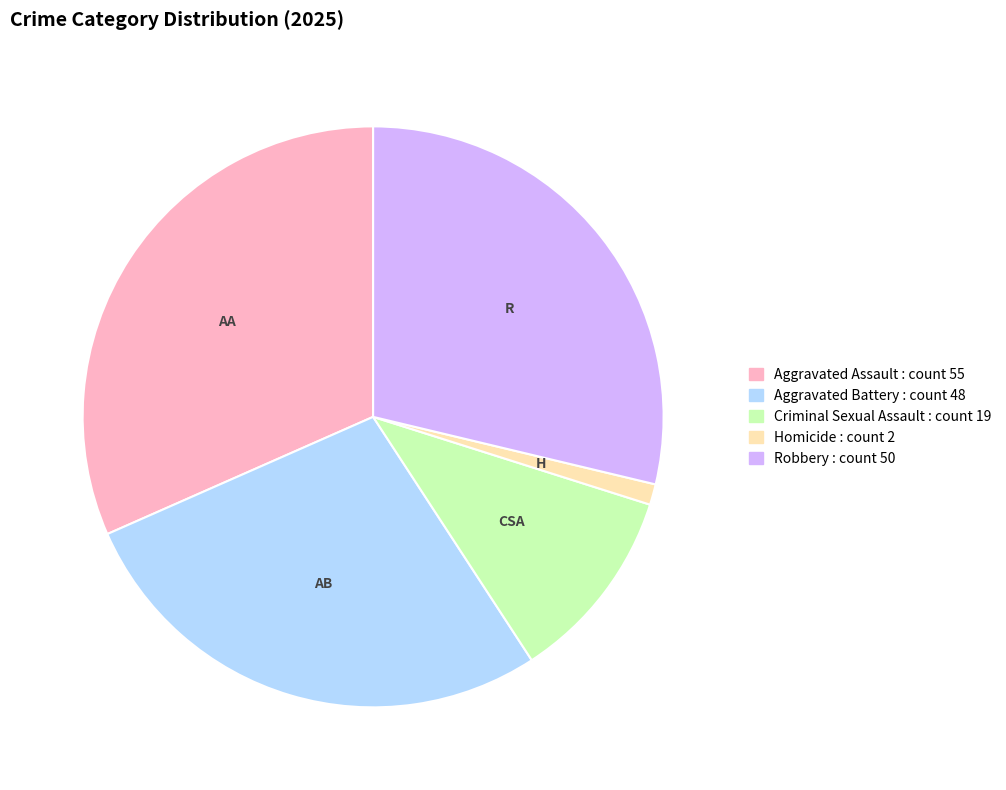

Is there any slice that represents more than half of the pie?

No